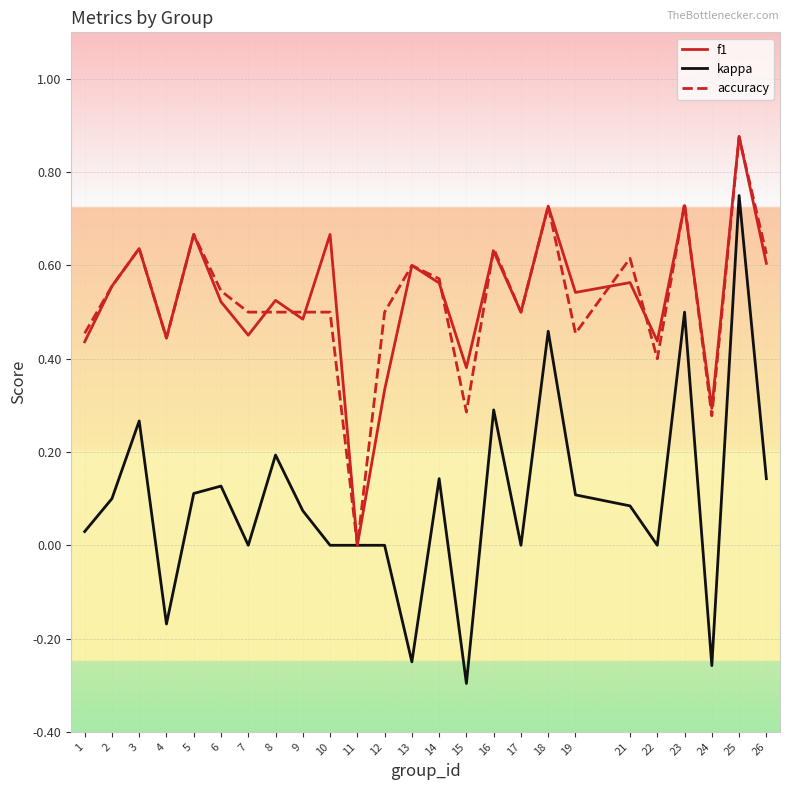

At which category does kappa reach its first local valley?

4